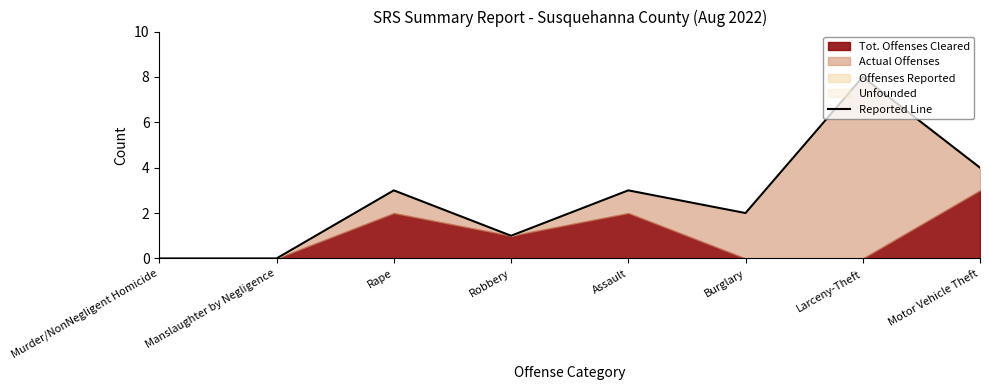

True or false: the data shows 0 at Manslaughter by Negligence.

True